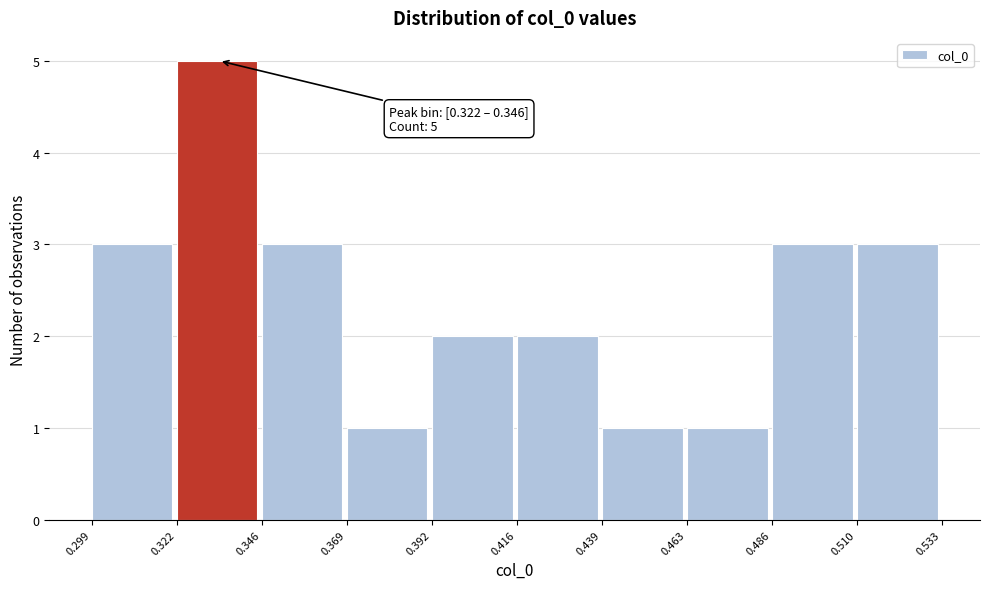

Which range on the x-axis has the tallest bar?

0.322 to 0.346